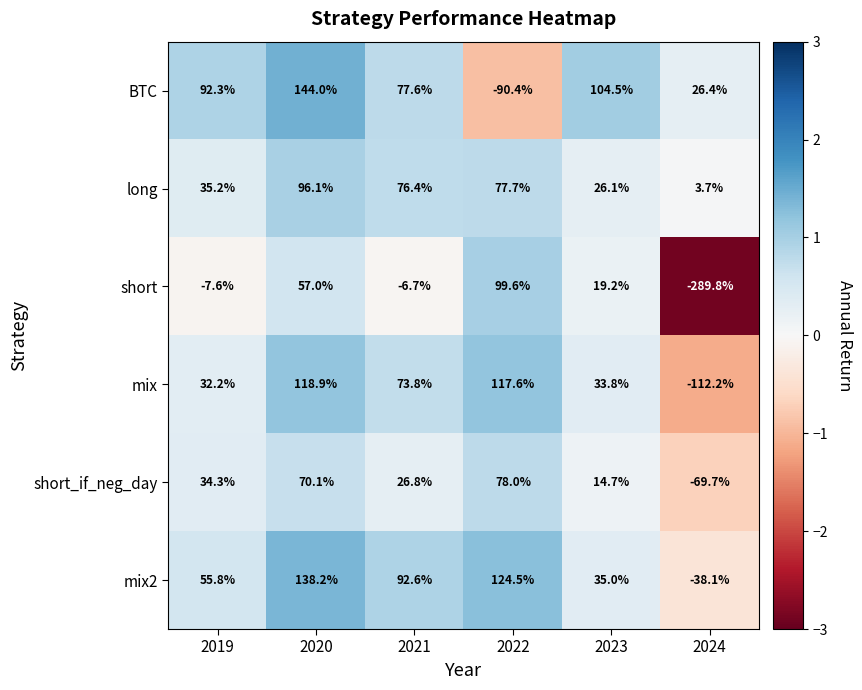

How many data points in mix are above 73?

3